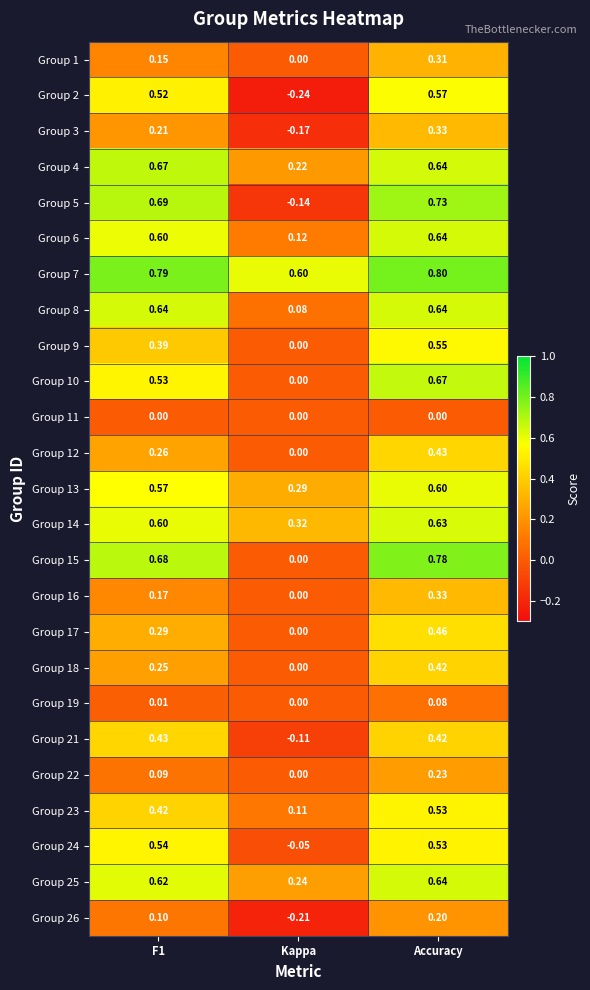

At which label is Group 21 closest to 0?

Kappa